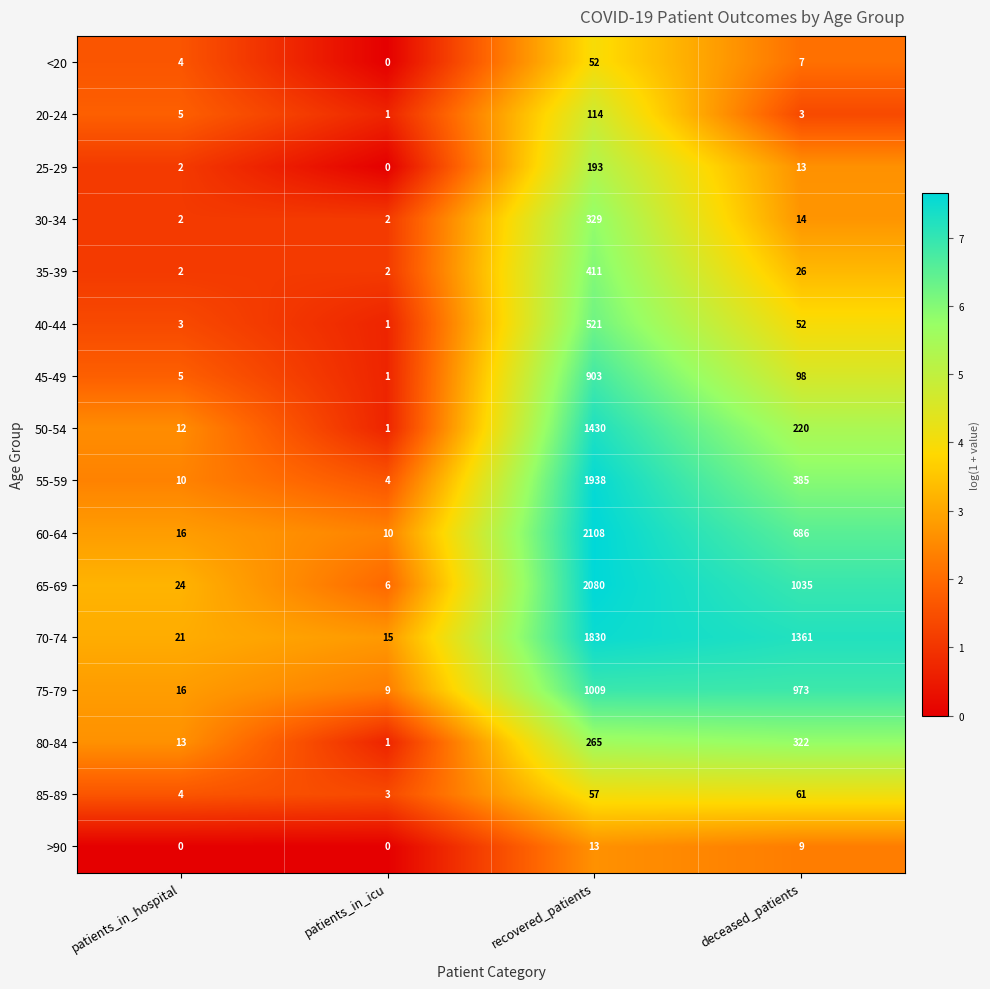

Rank the series by their maximum value, from lowest to highest.

>90, <20, 85-89, 20-24, 25-29, 80-84, 30-34, 35-39, 40-44, 45-49, 75-79, 50-54, 70-74, 55-59, 65-69, 60-64